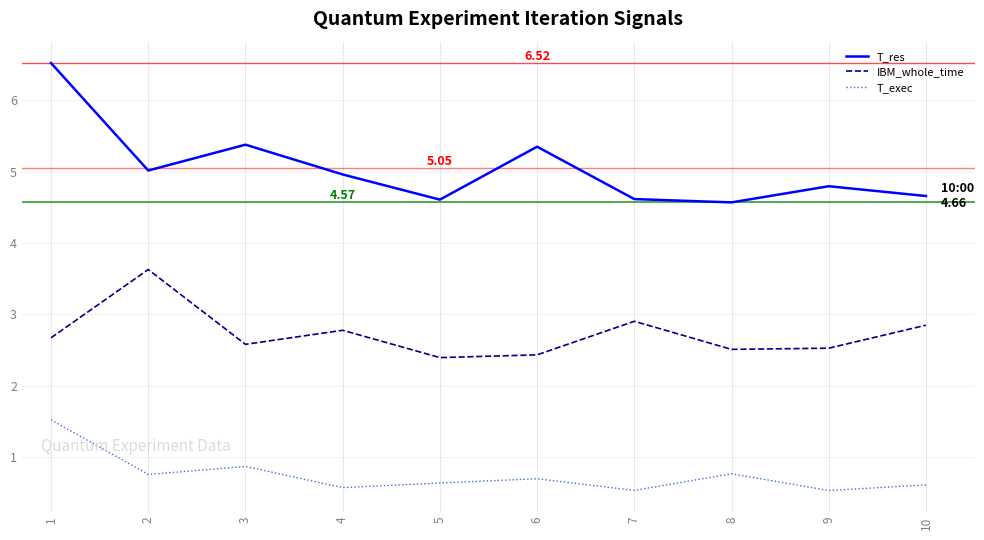

In T_exec, how many points are lower than both neighbors (excluding endpoints)?

4